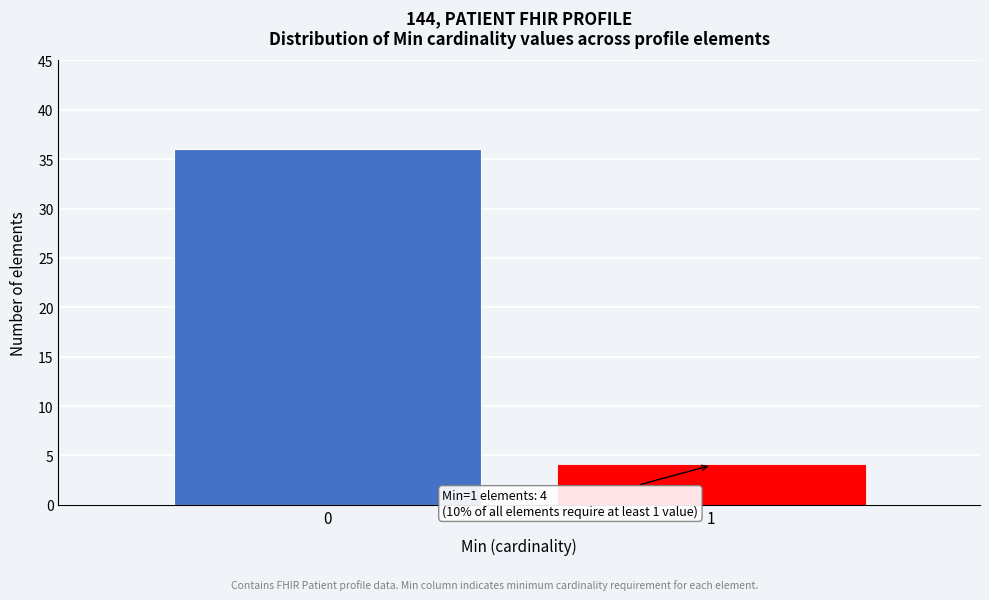

Reading right to left, transcribe all the data shown in this chart.

1=4	0=36